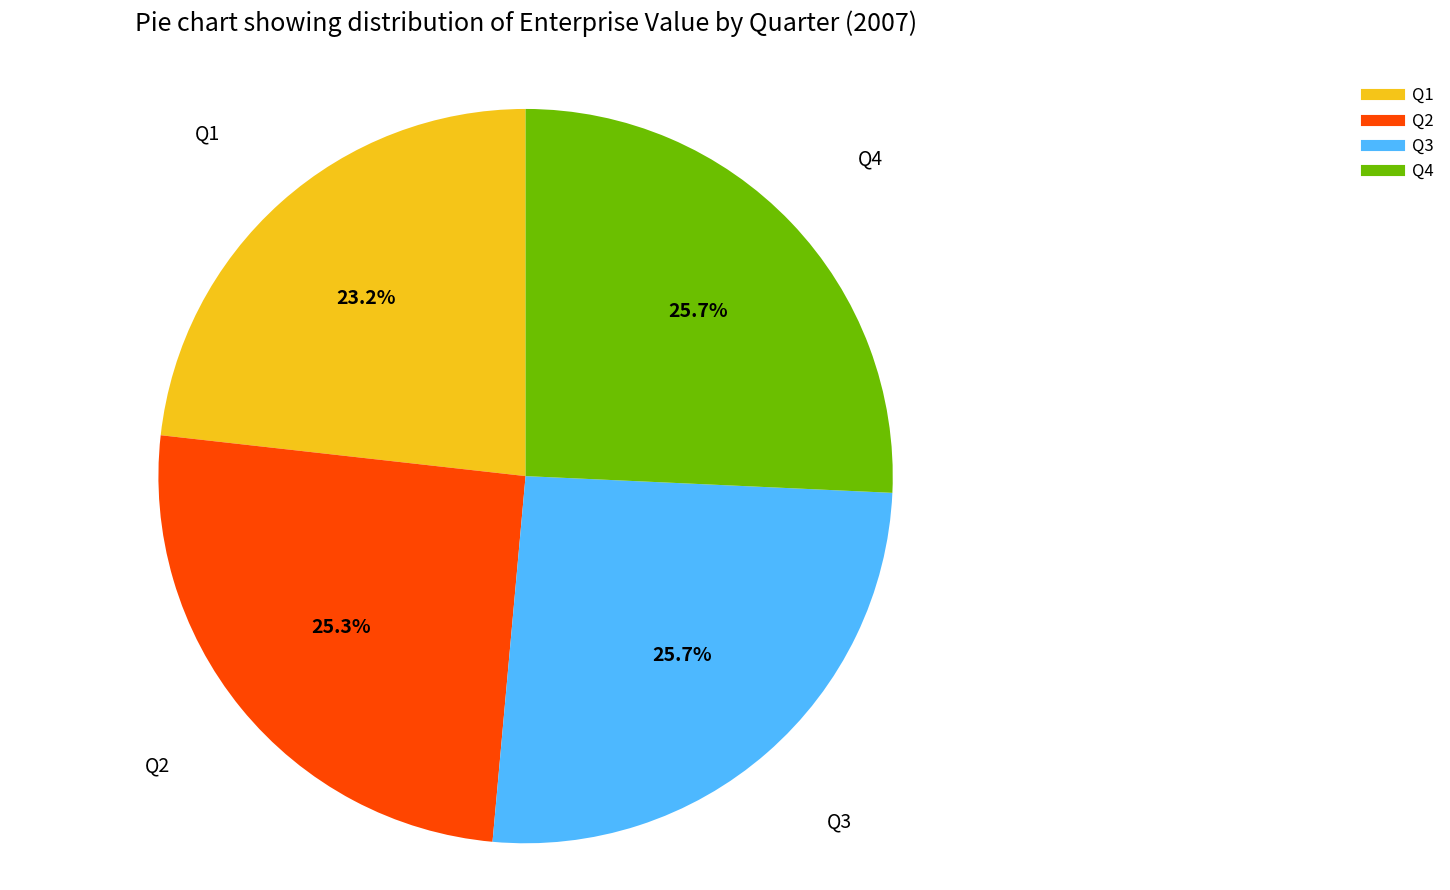

What is the ratio of the value at Q2 to the value at Q3?

1.0